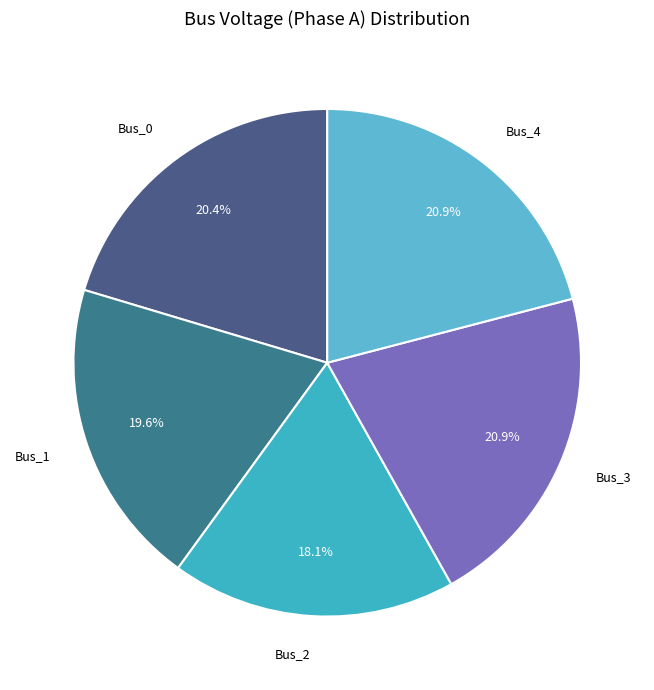

How many slices are in this pie chart?

5